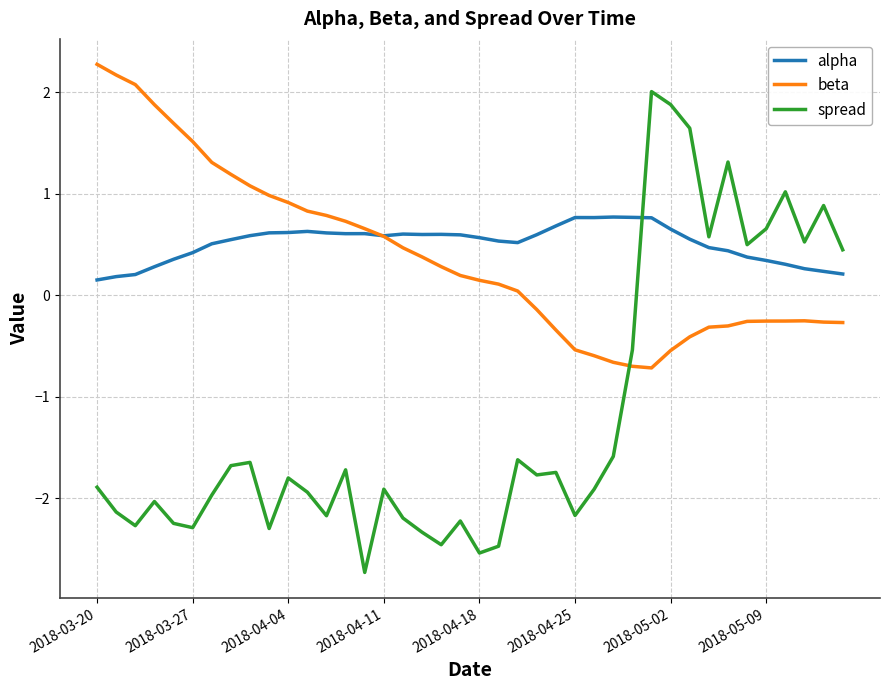

What is the average value of the beta series?

0.4